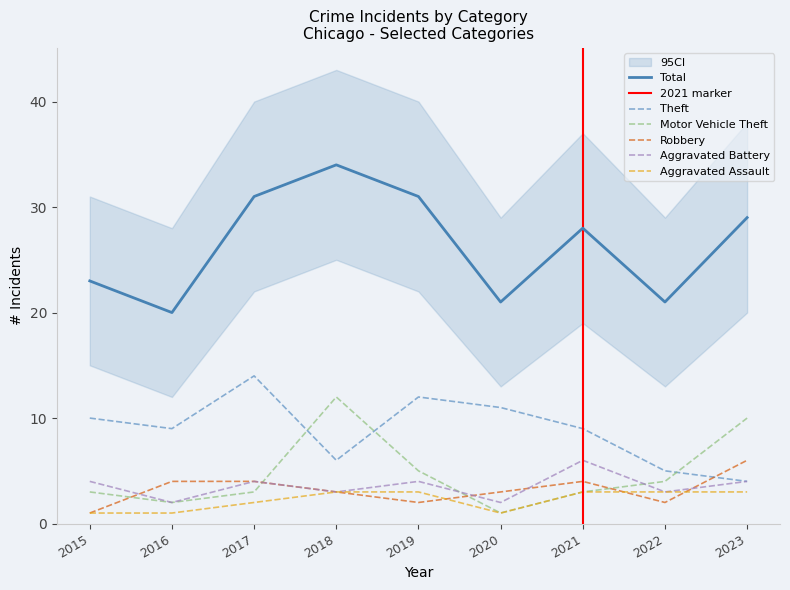

Is this an area chart (filled region under the line)?

No